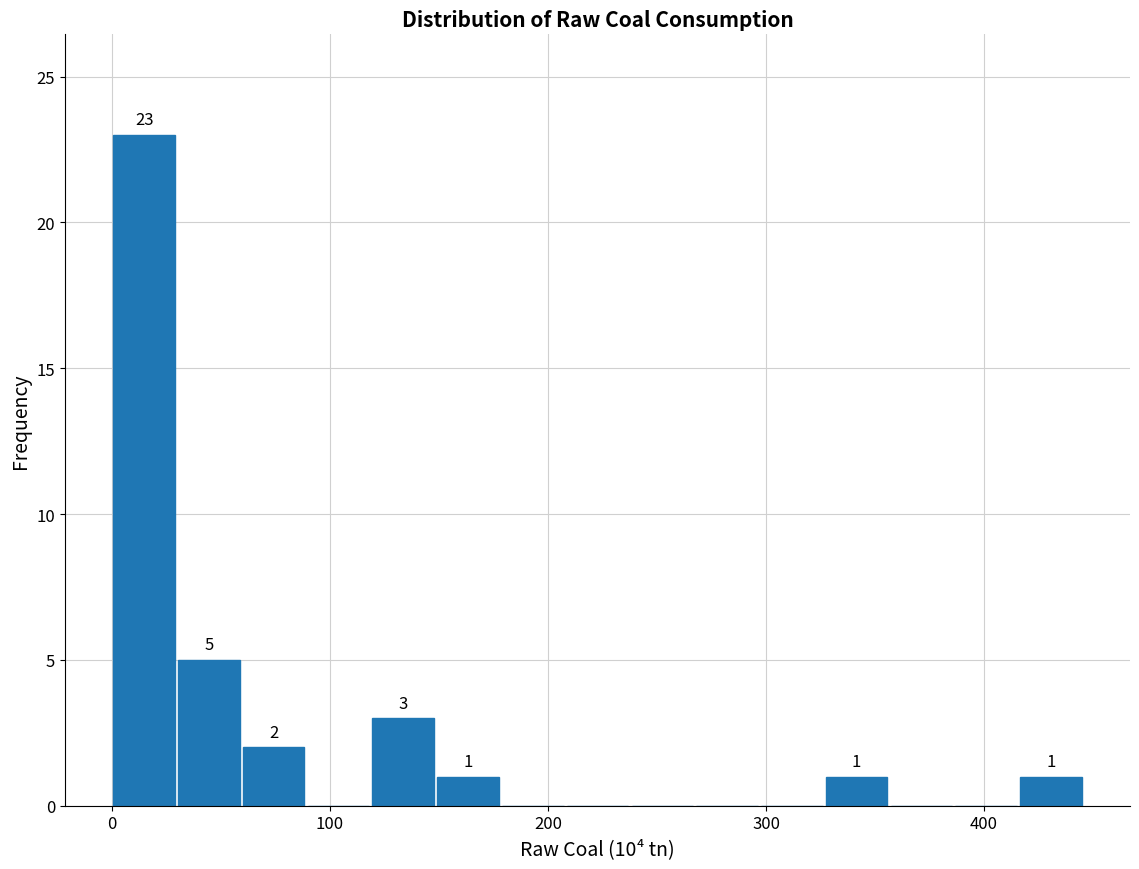

Around what value on the x-axis is the tallest bar? Give the approximate position of its centre, as read against the axis.

10